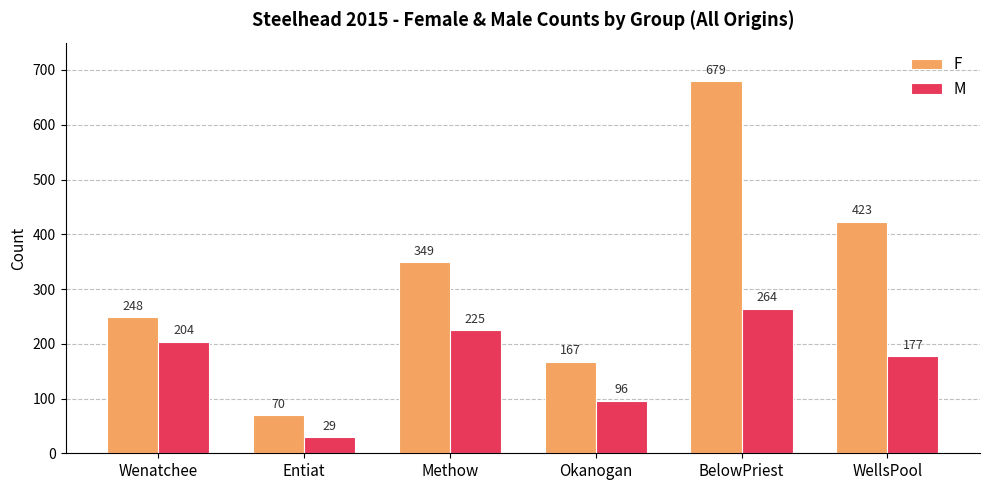

Is the value of M at Entiat greater than the value of F at Okanogan?

No